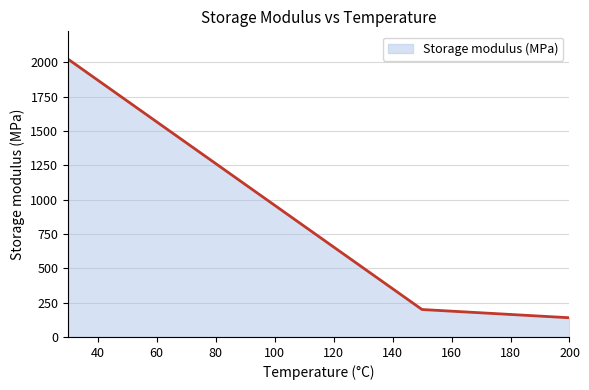

What is the maximum value shown in the chart?

2024.0